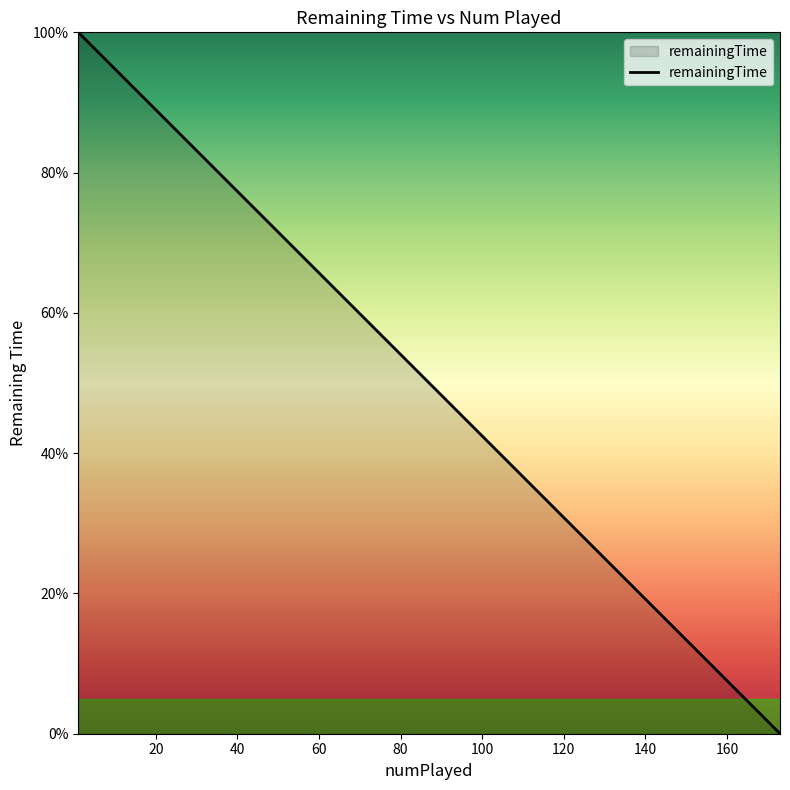

The value at 1 is 100.0. True or false?

True